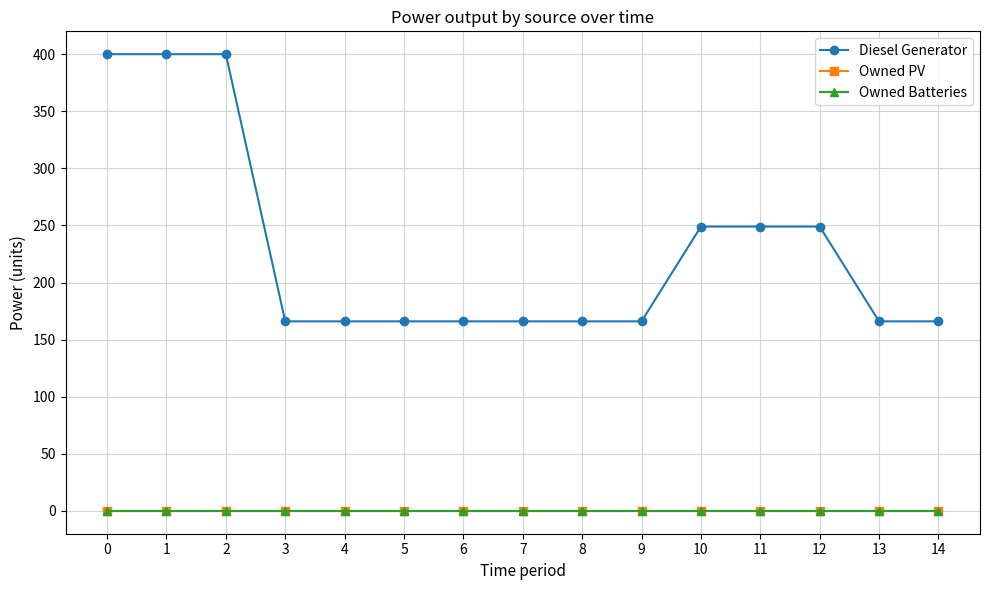

What is the difference between the maximum and minimum values in the Diesel Generator series?

234